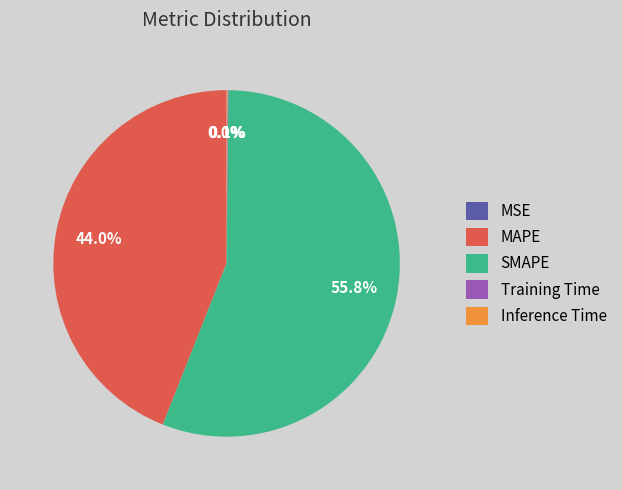

To the nearest percent, what portion does SMAPE represent?

56%